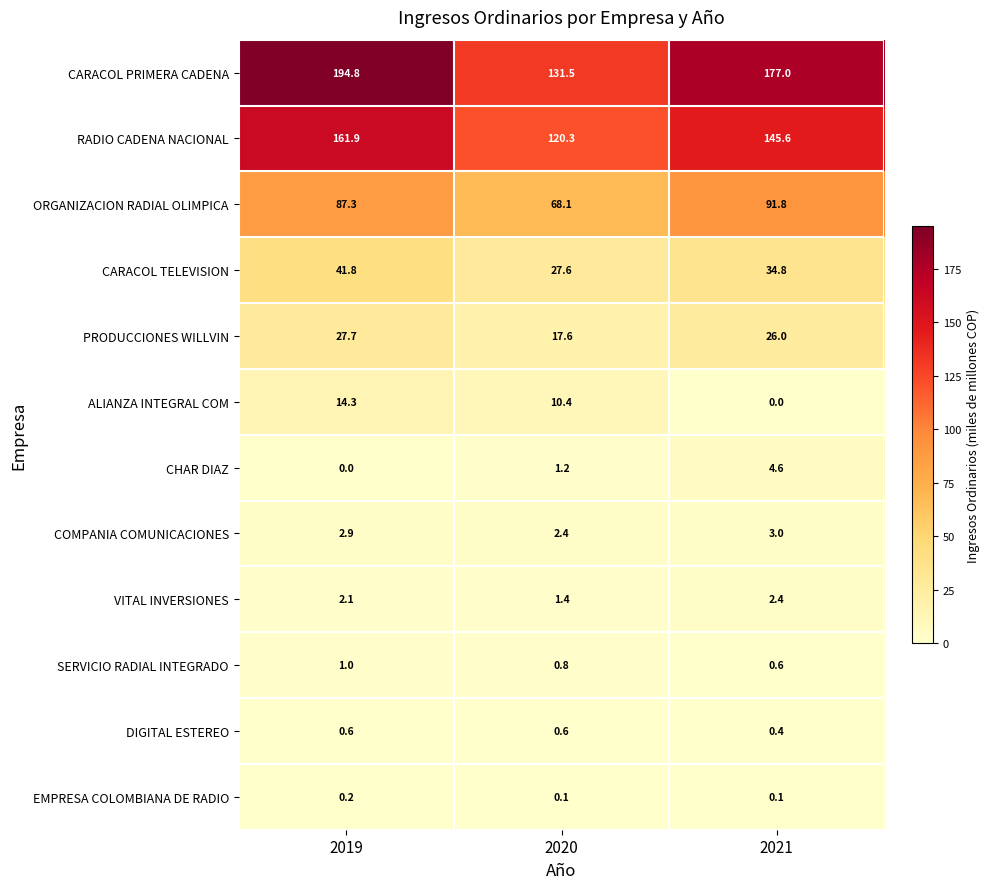

At which label does CARACOL TELEVISION first exceed 34?

2019